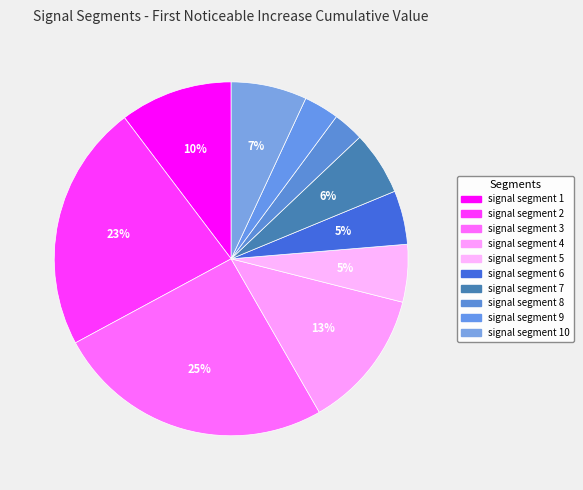

How many segments does this pie chart have?

10